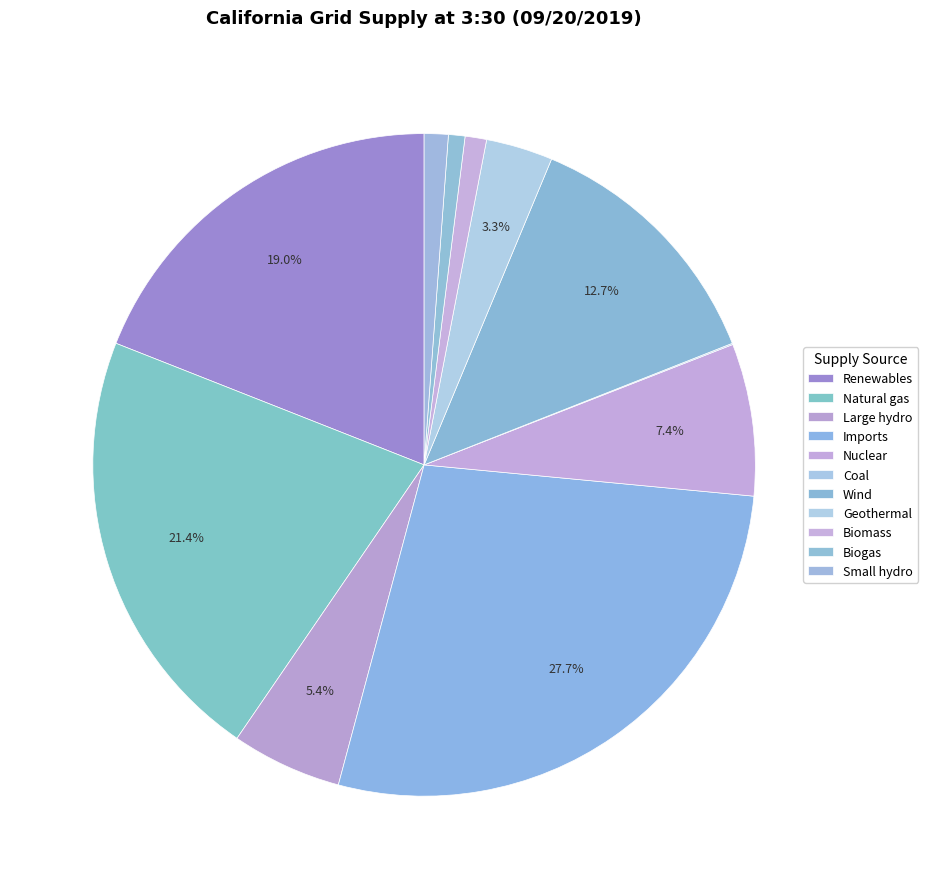

To the nearest percent, what portion does Biogas represent?

1%